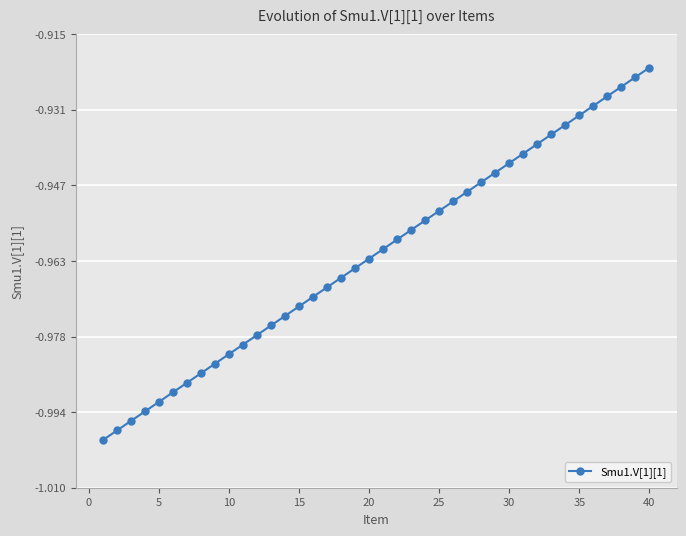

True or false: the data has more than 2 interior local peaks.

False